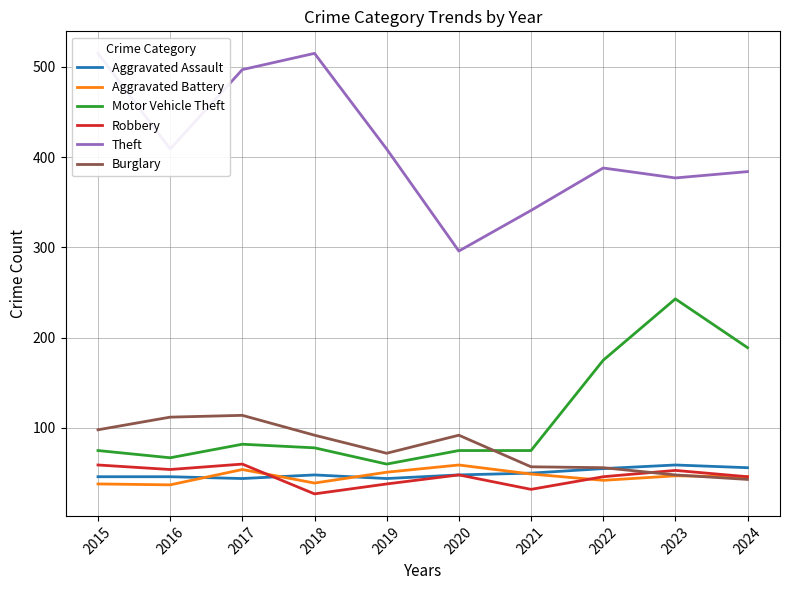

What is the total value across all series at 2023?

827